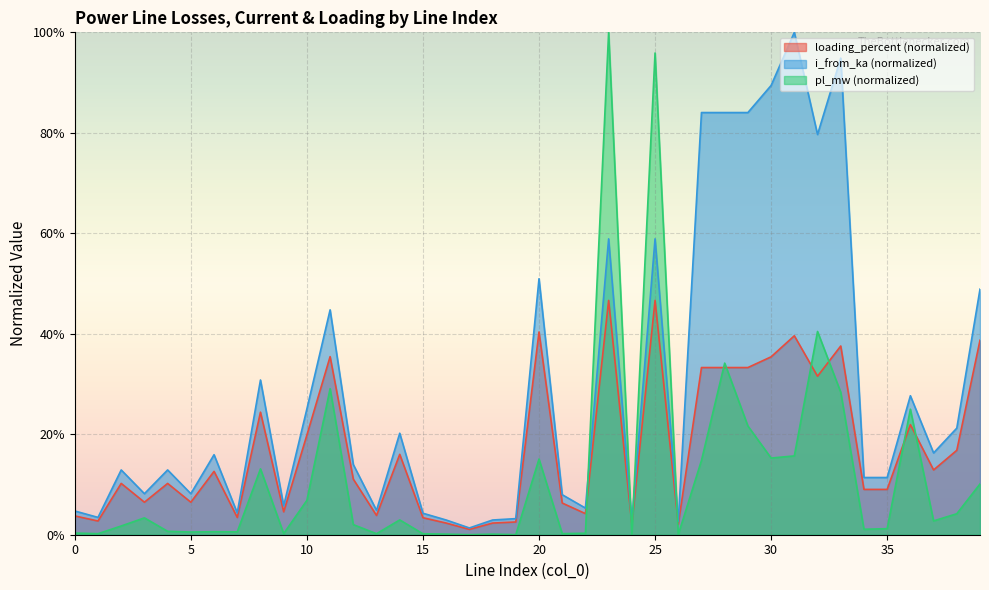

How many interior local valleys does the pl_mw series have?

13